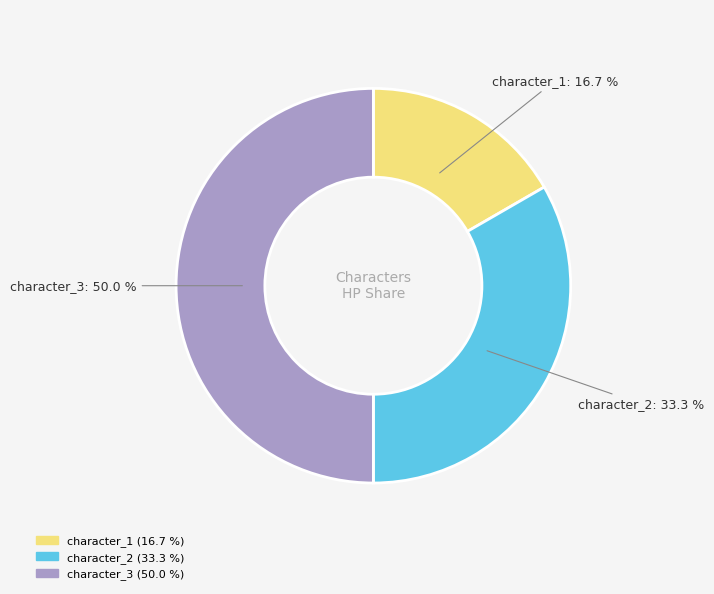

Is character_2 the majority of the pie?

No